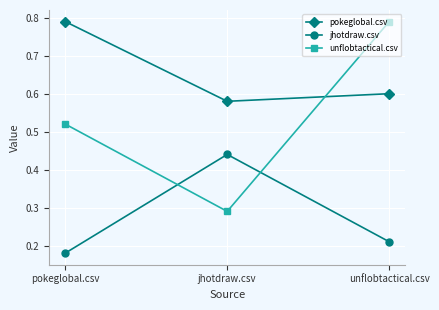

What is the label of the 1st point from the left?

pokeglobal.csv